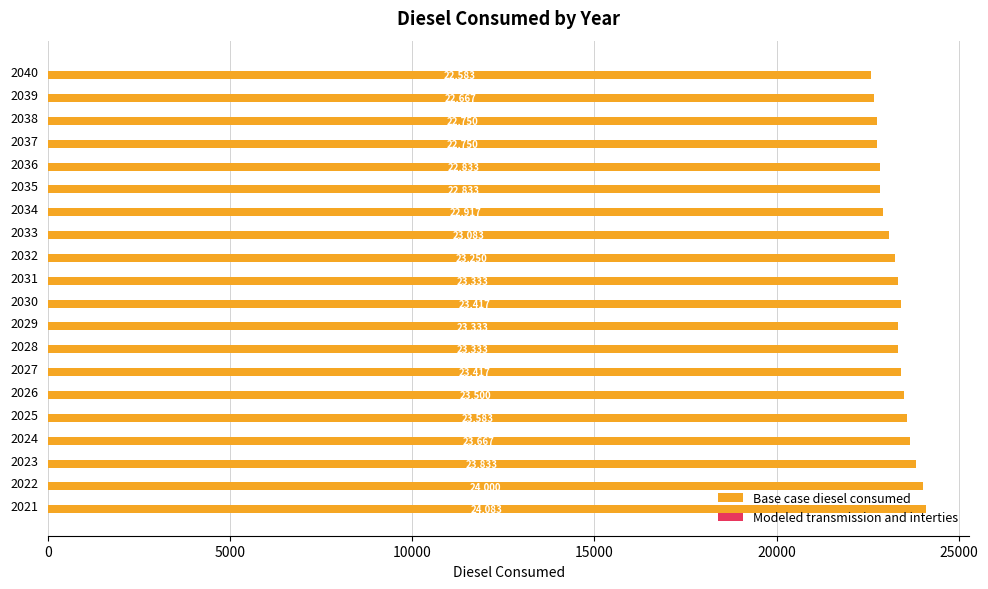

What value does the data have at 2040?

22583.3